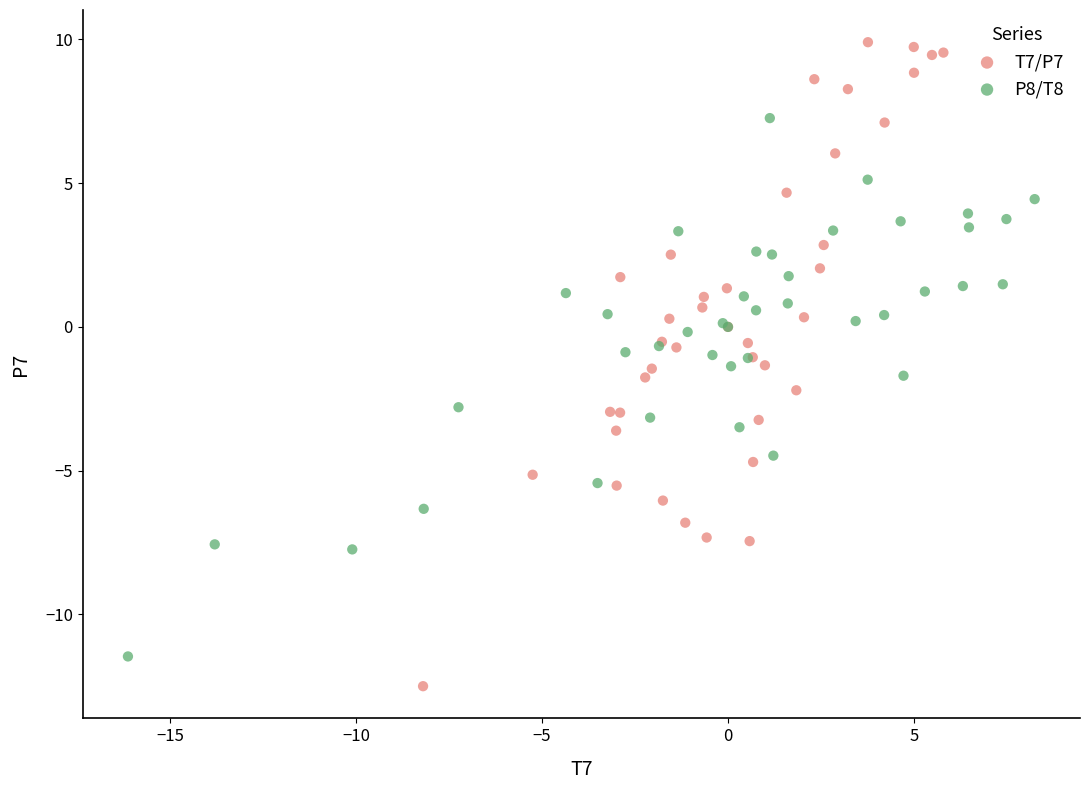

What are all the series names shown in the legend?

T7/P7, P8/T8